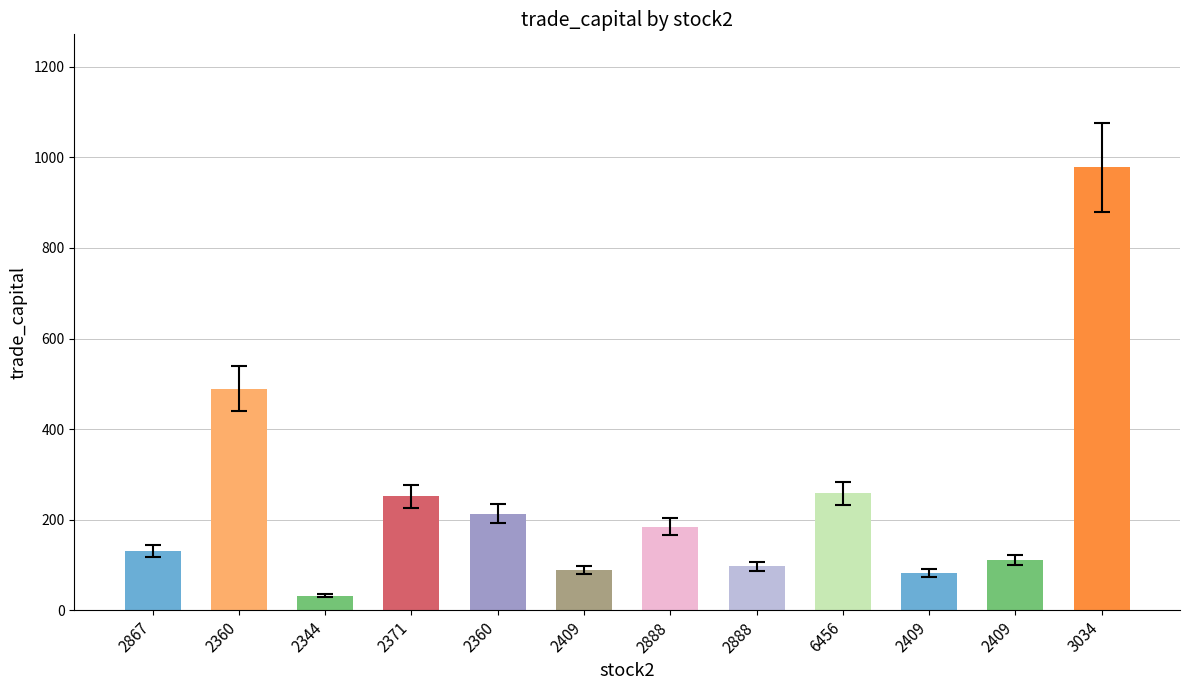

What is the change in value from 2409 to 2888?

+7.5